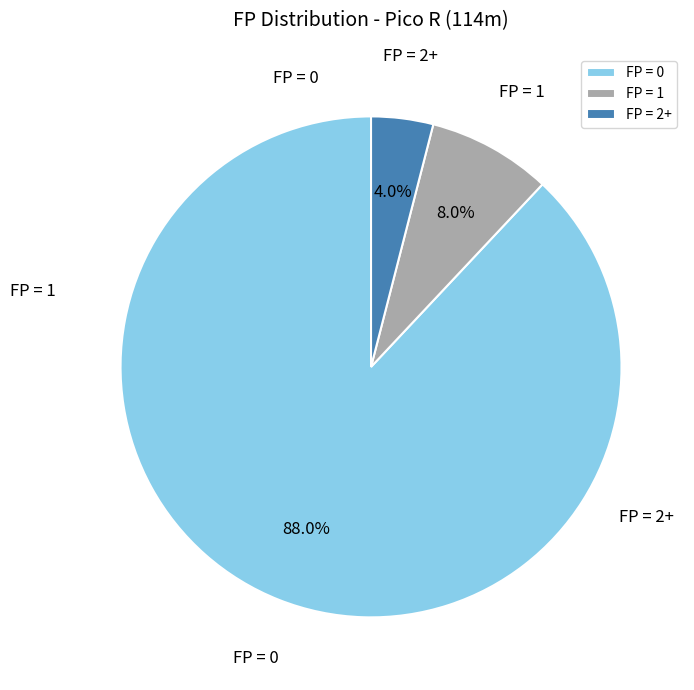

Is there any slice that represents more than half of the pie?

Yes